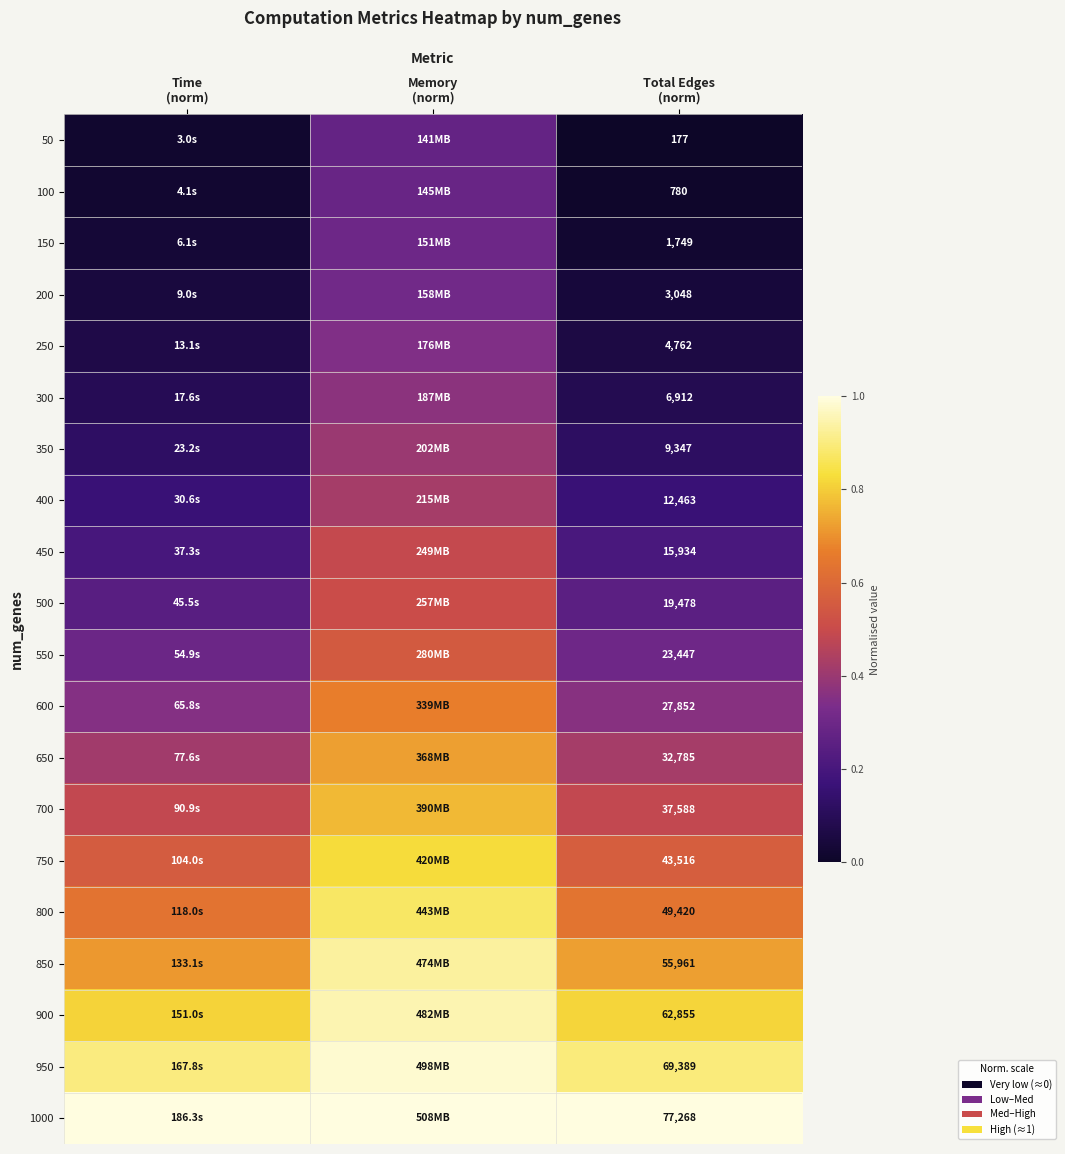

Is the value of 700 at Time (norm) greater than the value of 600 at Total Edges (norm)?

Yes